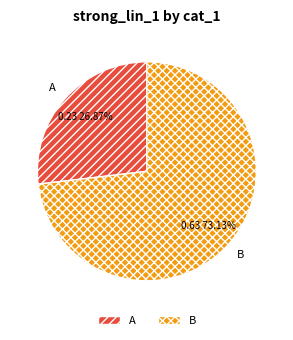

How many slices are in this pie chart?

2